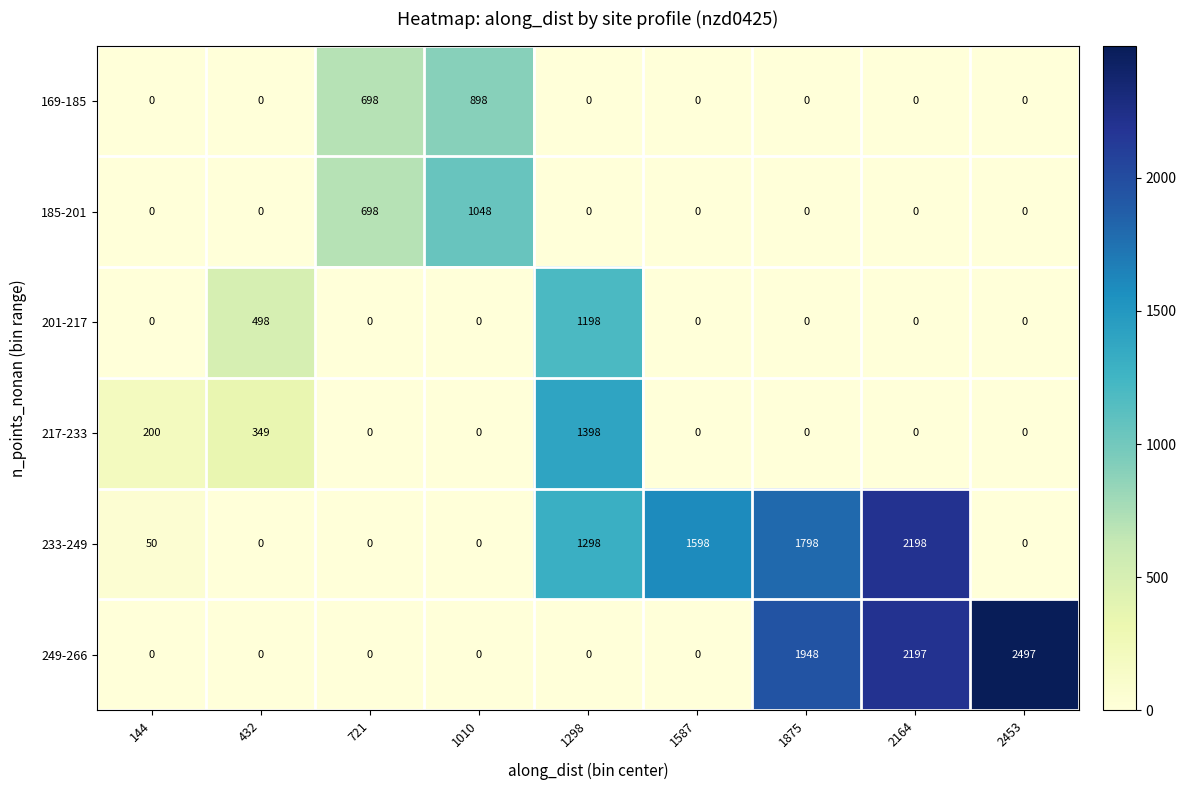

At which category is the sum across all series the highest?

2164